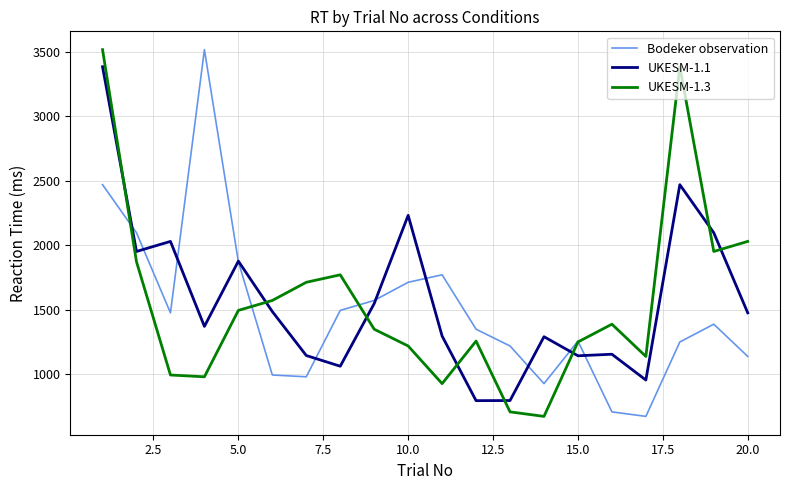

Rank the series by their average value, from lowest to highest.

Bodeker observation, UKESM-1.3, UKESM-1.1